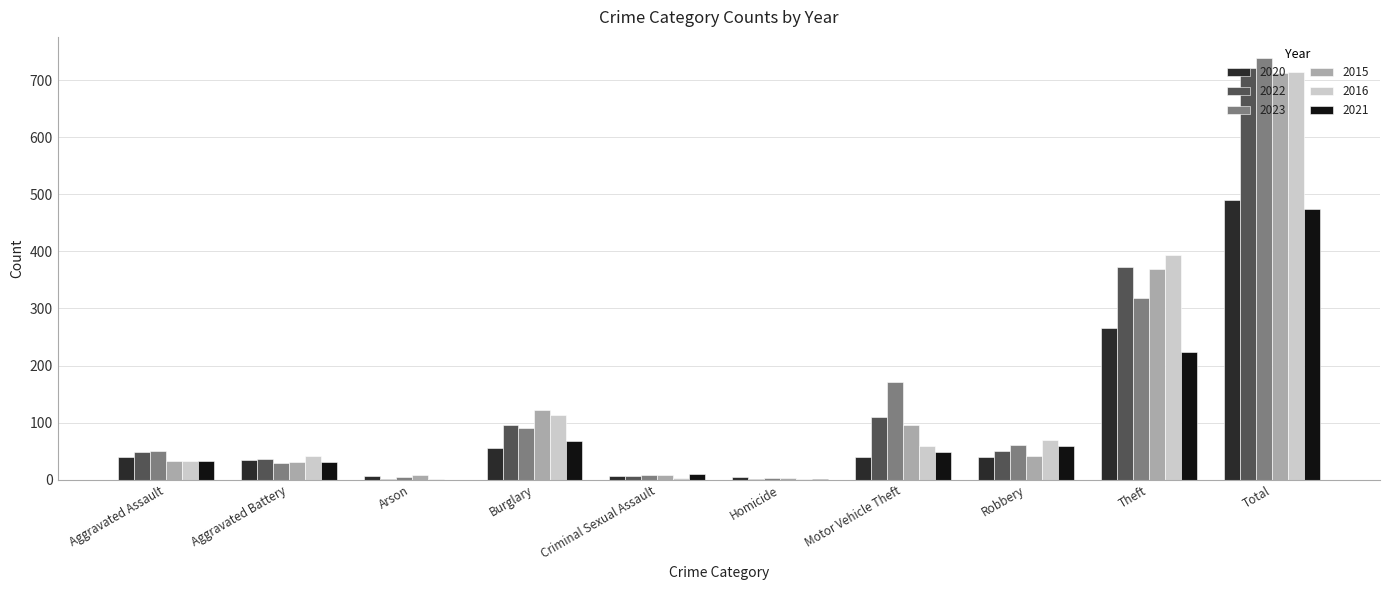

At which category is the sum across all series the highest?

Total